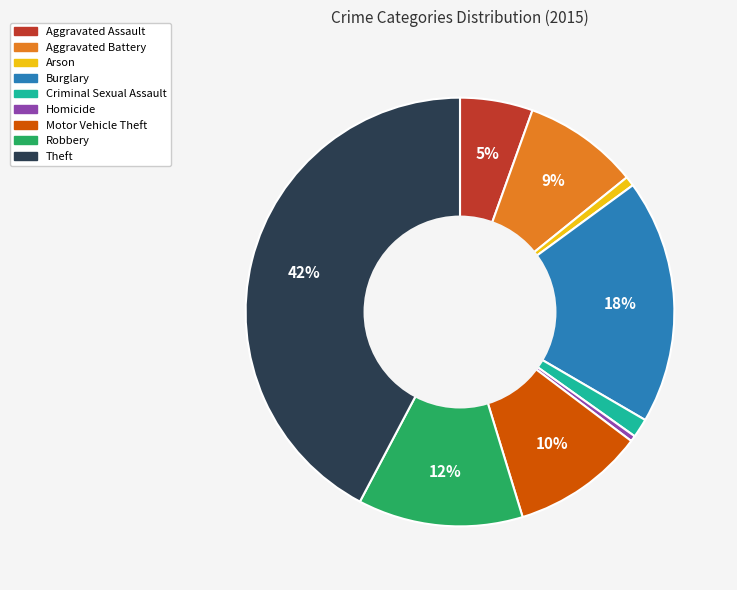

What is the largest slice in the pie chart?

Theft